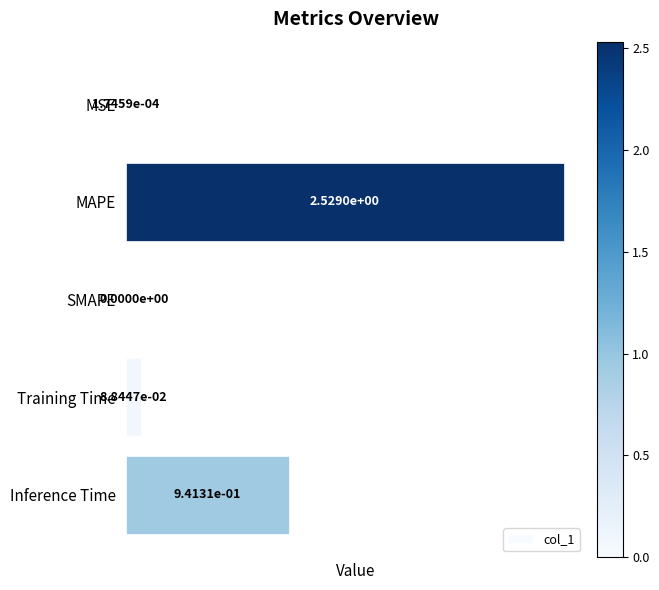

How many data points are above 0?

4